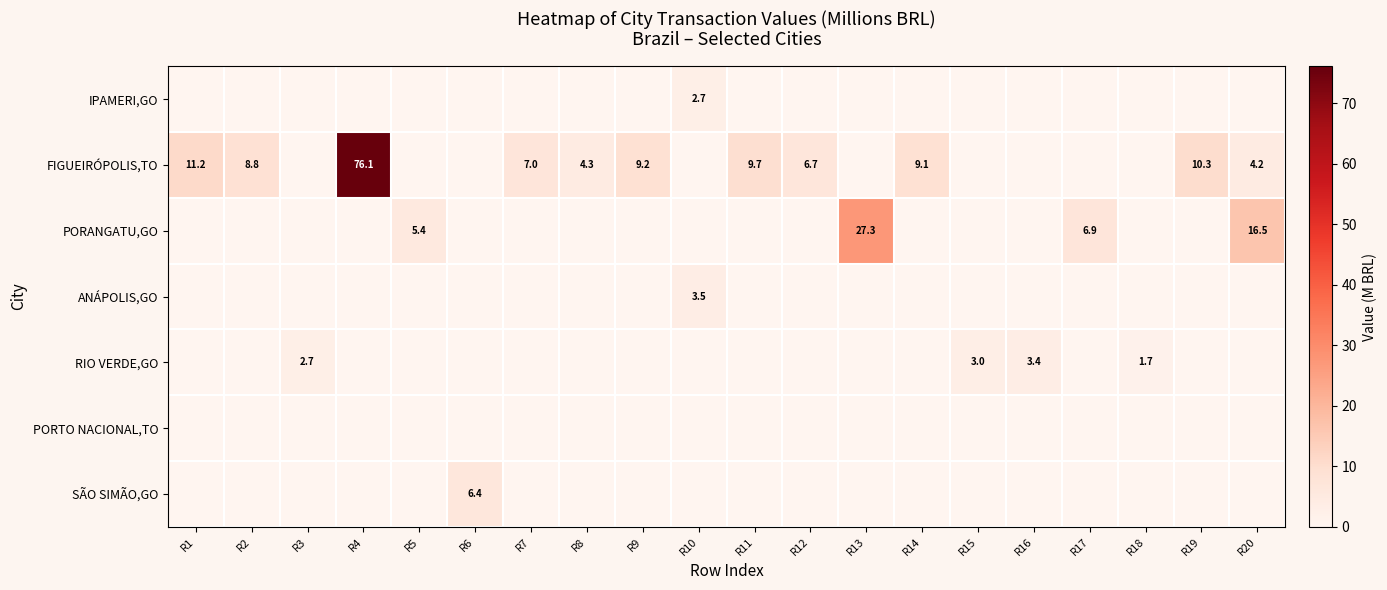

Is it true that FIGUEIRÓPOLIS,TO equals 6.7 at R12?

True